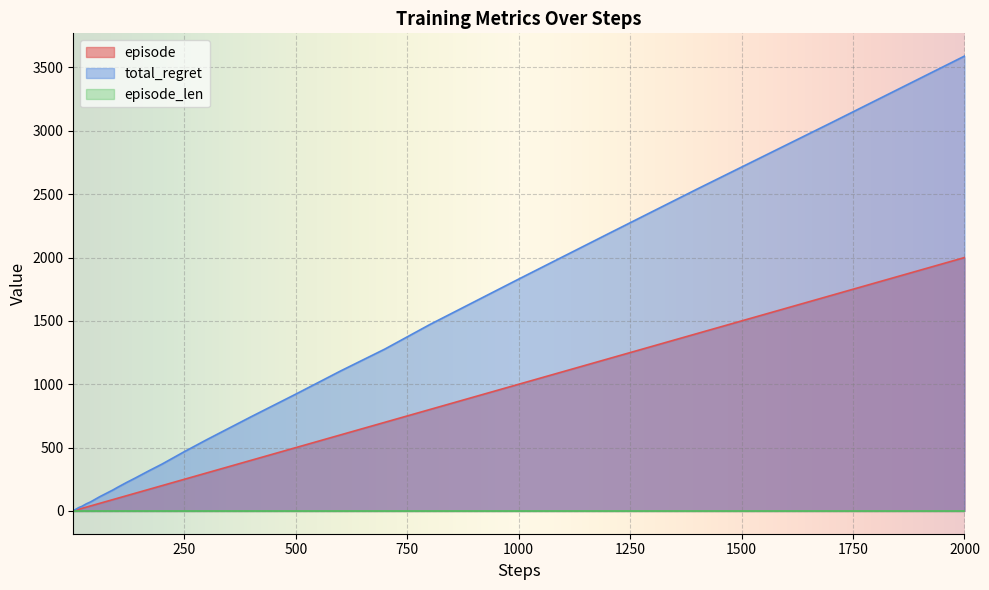

Does the chart display data point markers on the line(s)?

No